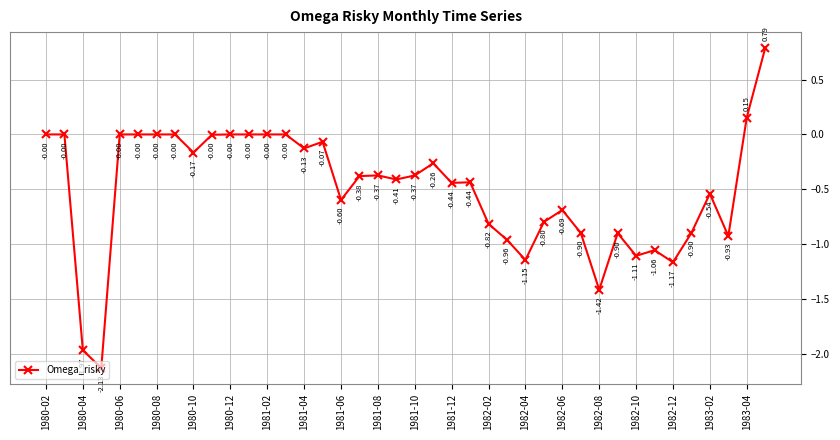

True or false: there are more than 1 points higher than both neighbors.

True